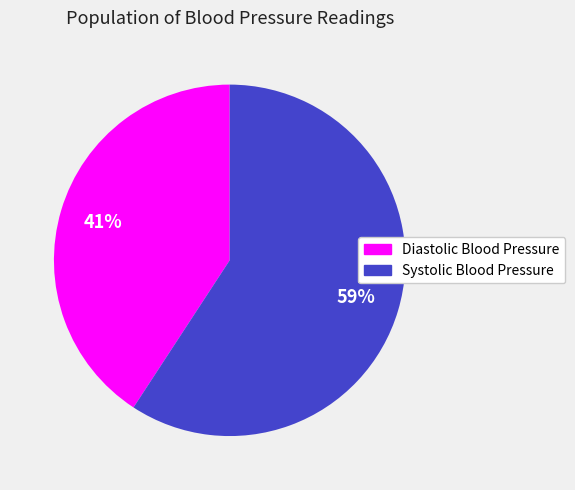

Count the number of slices in the pie.

2